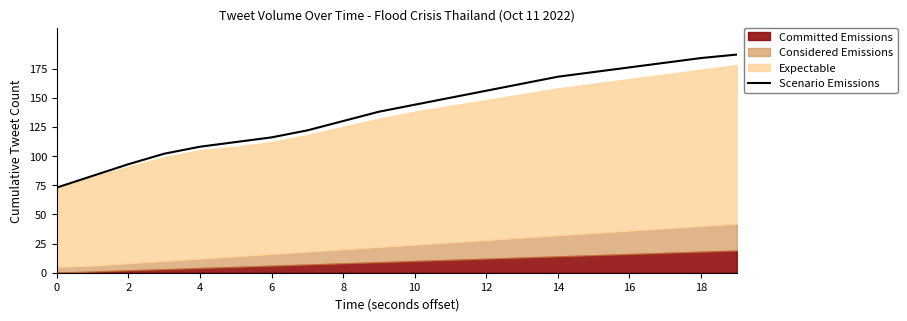

How many data points does each series have?

20